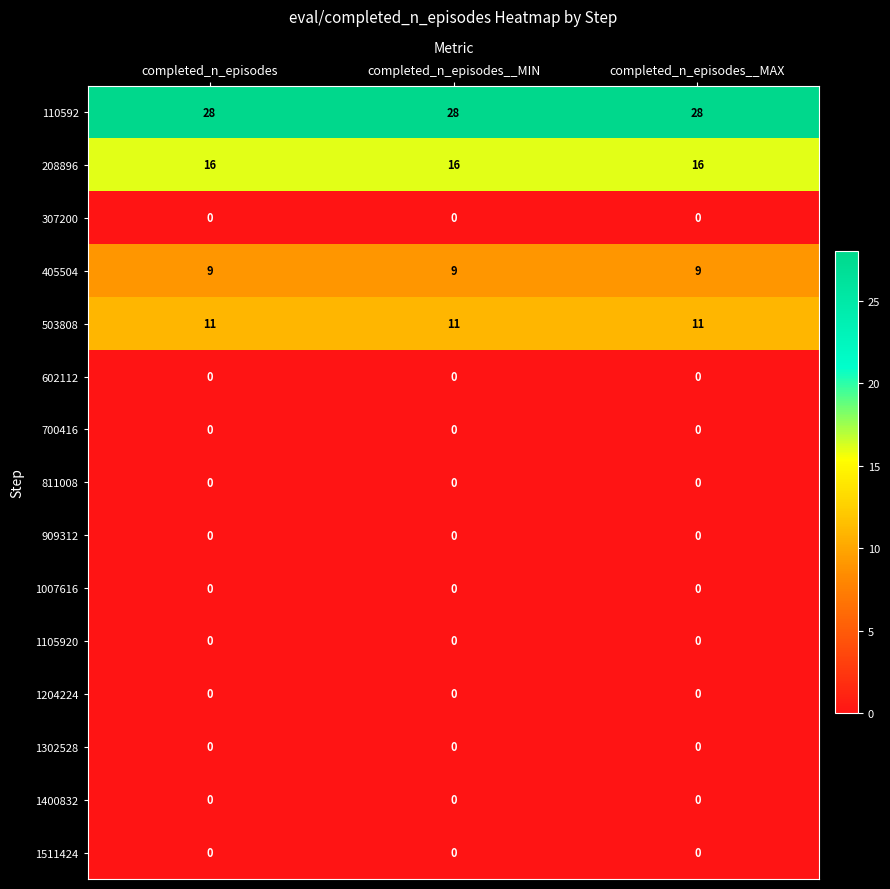

What is the highest value of the 208896 series?

16